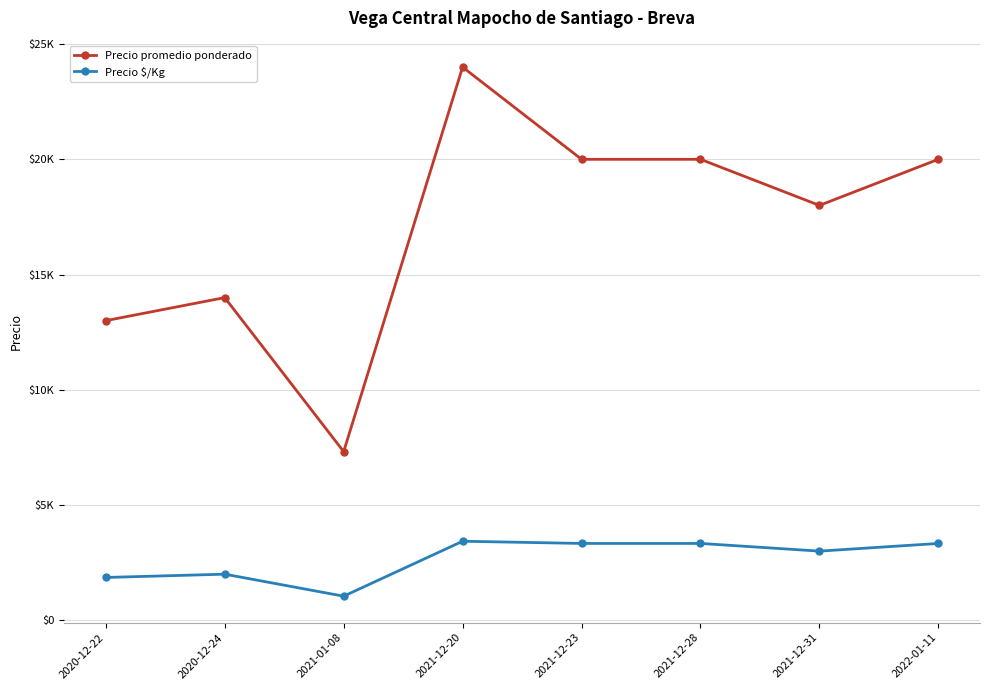

Where is the first local minimum for Precio $/Kg?

2021-01-08